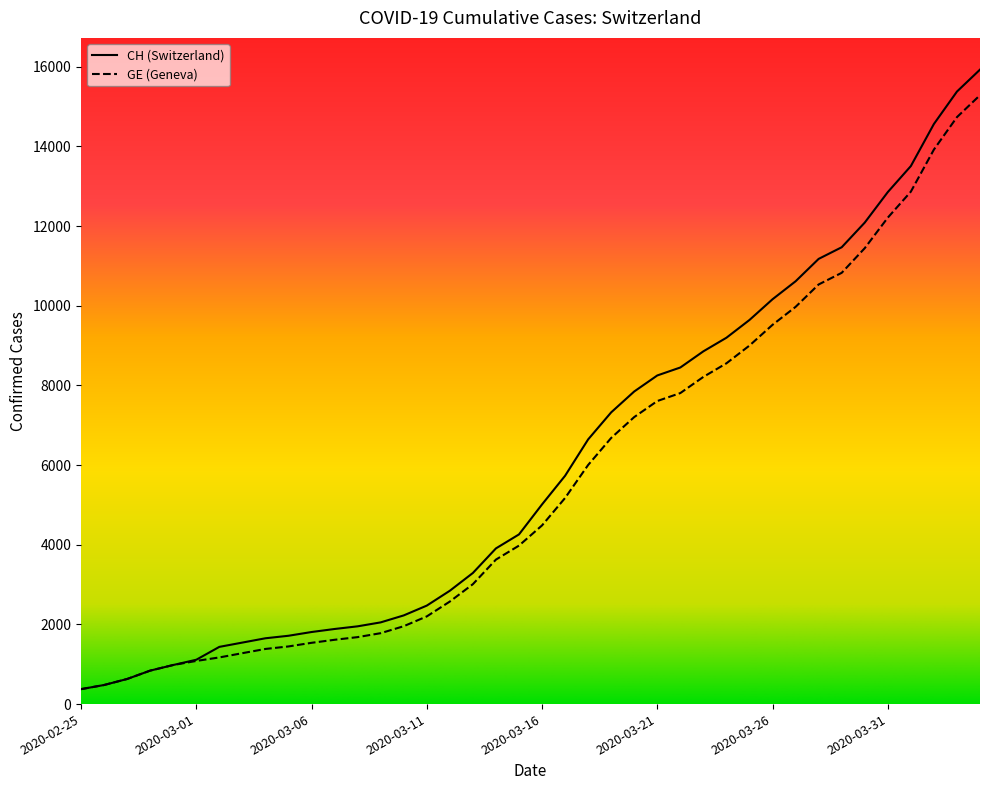

True or false: CH has a value of 1715 at 2020-03-05.

True